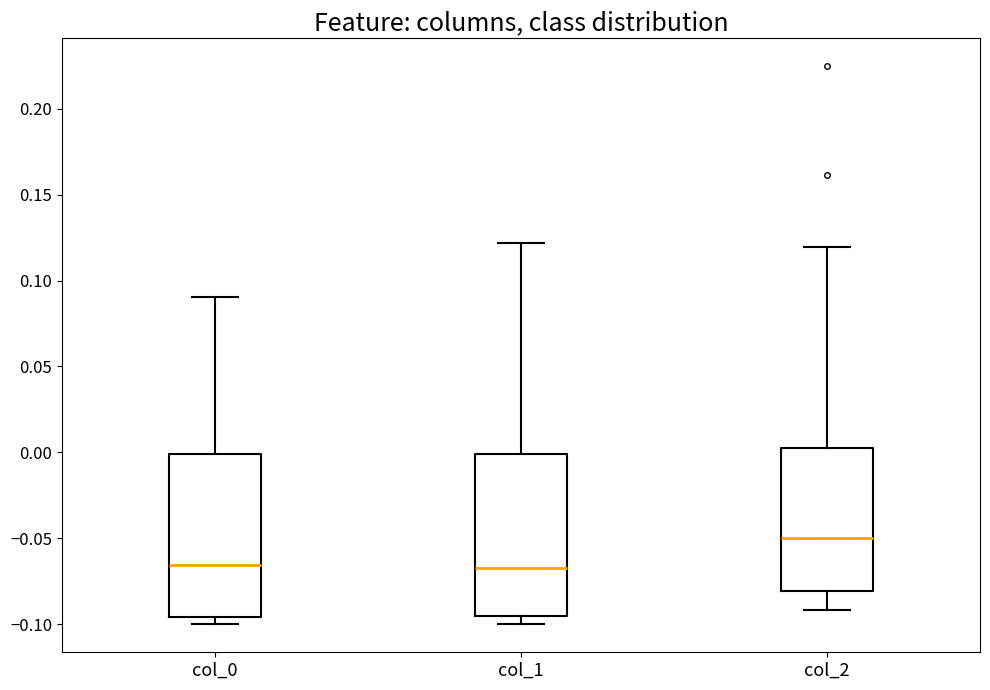

Where is the upper edge of the box for col_2 on the y-axis? The values are not printed on the chart, so give them approximately, as read against the axis.

0.000